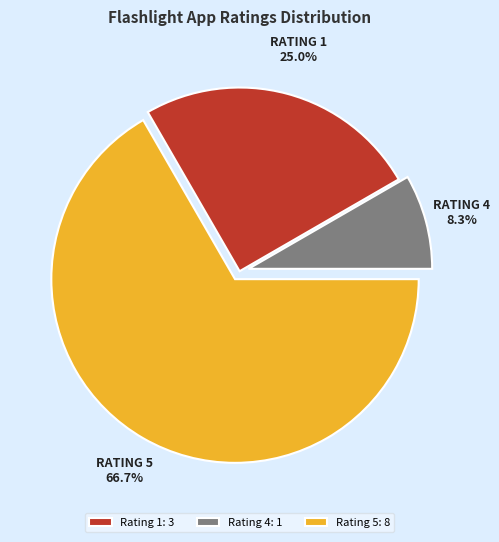

To the nearest percent, what percentage of the pie is Rating 1?

25%